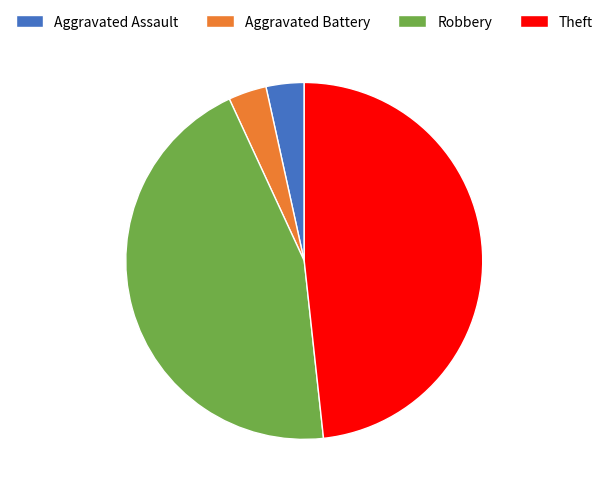

Count the number of slices in the pie.

4